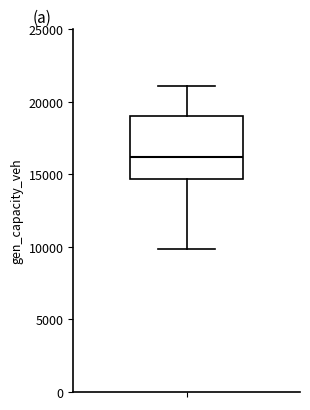

Where does the median line of the box sit on the y-axis? The values are not printed on the chart, so give them approximately, as read against the axis.

16000